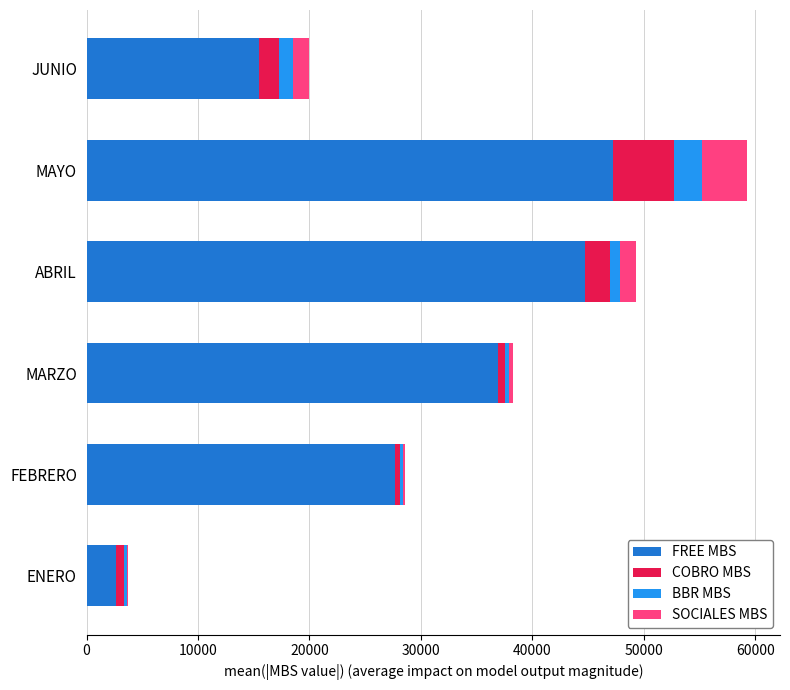

At which category is the sum across all series the highest?

MAYO